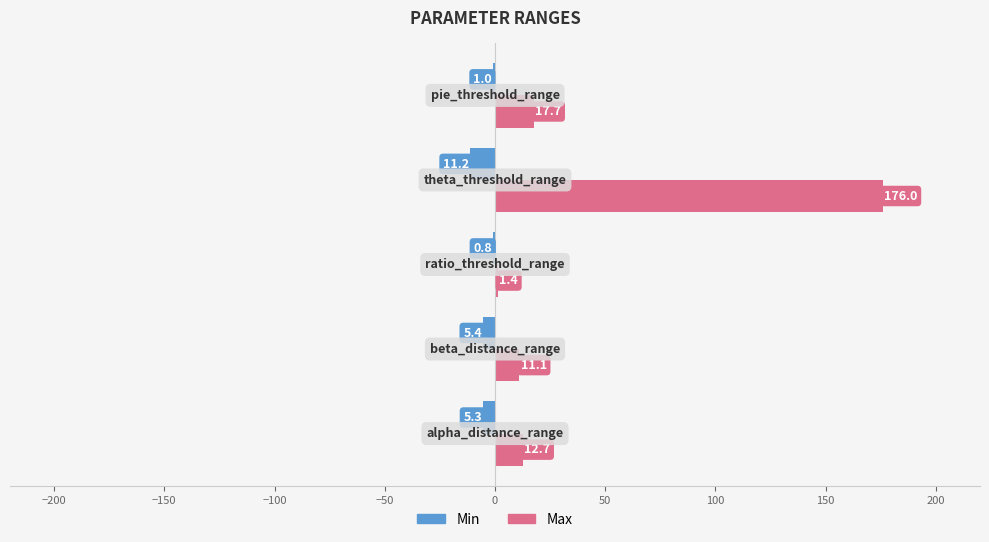

What is the maximum value for Min?

-0.8